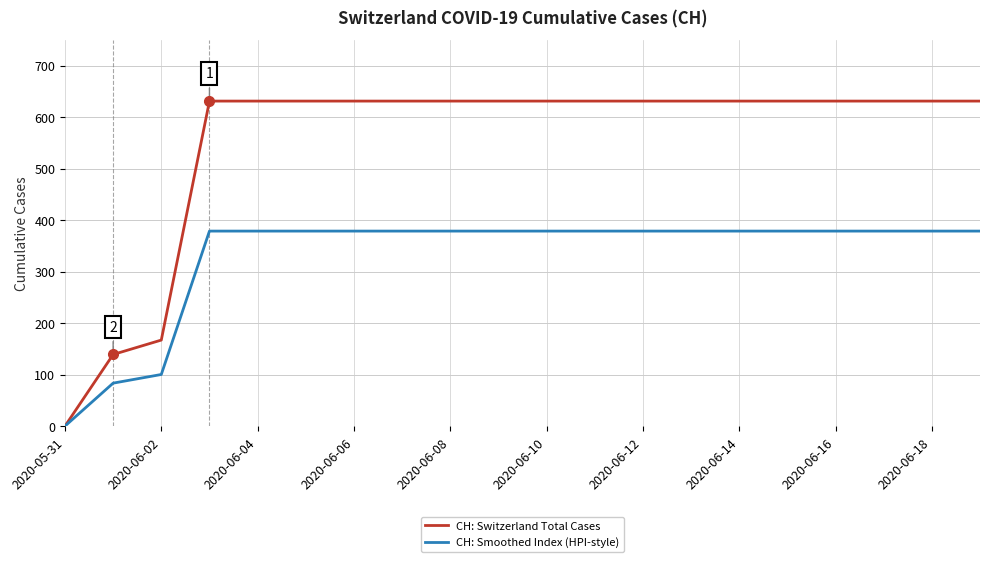

Rank the series by their maximum value, from highest to lowest.

CH: Switzerland Total Cases, CH: Smoothed Index (HPI-style)